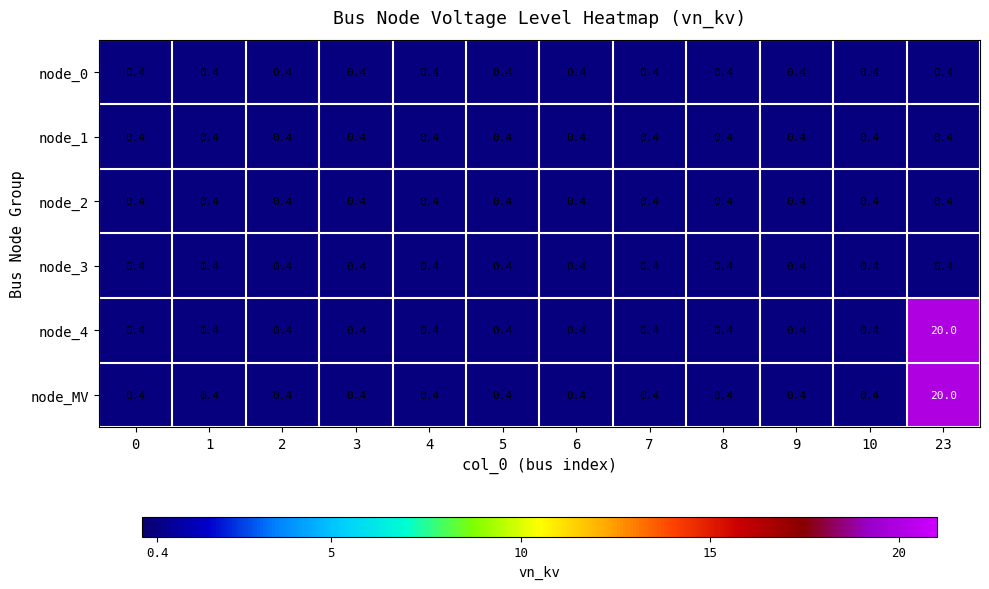

What is the minimum value shown in the chart?

0.4